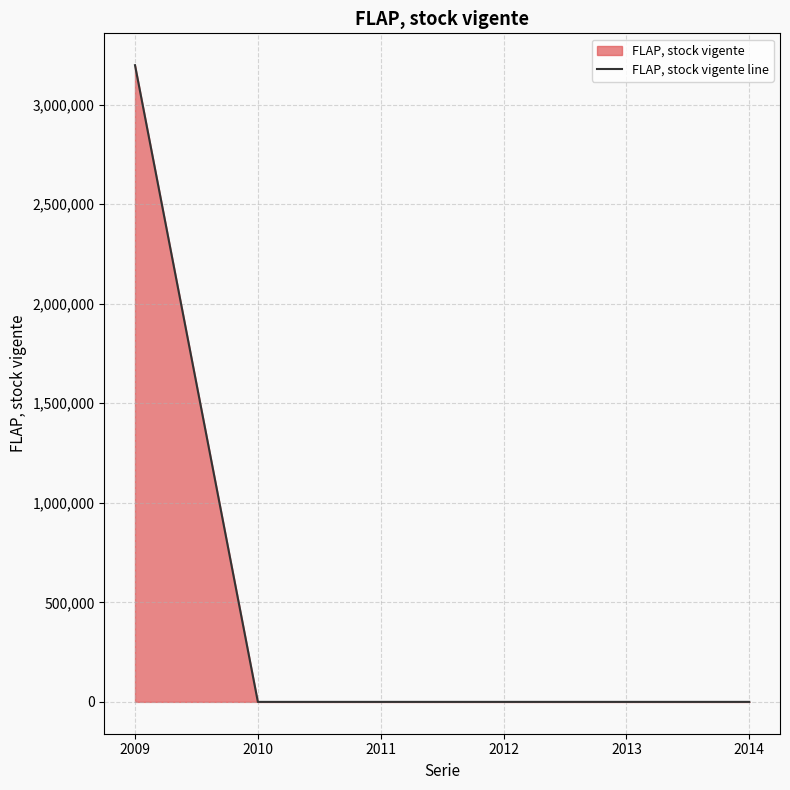

Does the chart display data point markers on the line(s)?

No